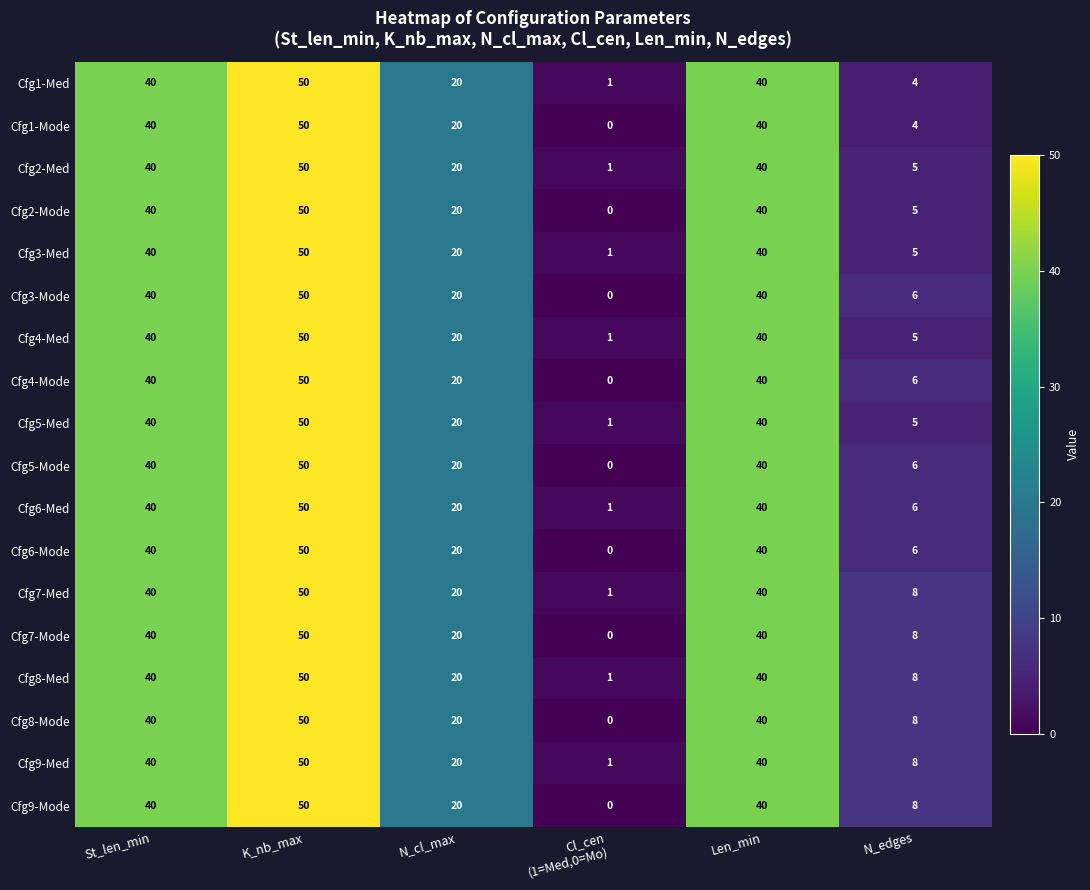

How many data points in Cfg1-Mode are less than 40?

3